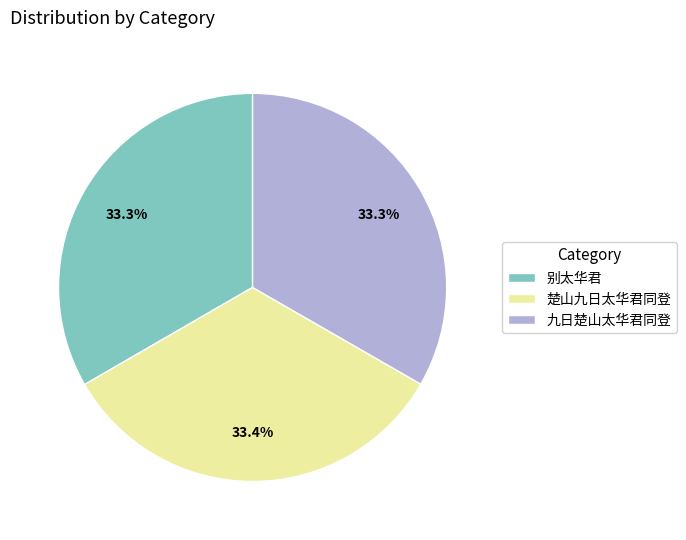

How many segments does this pie chart have?

3